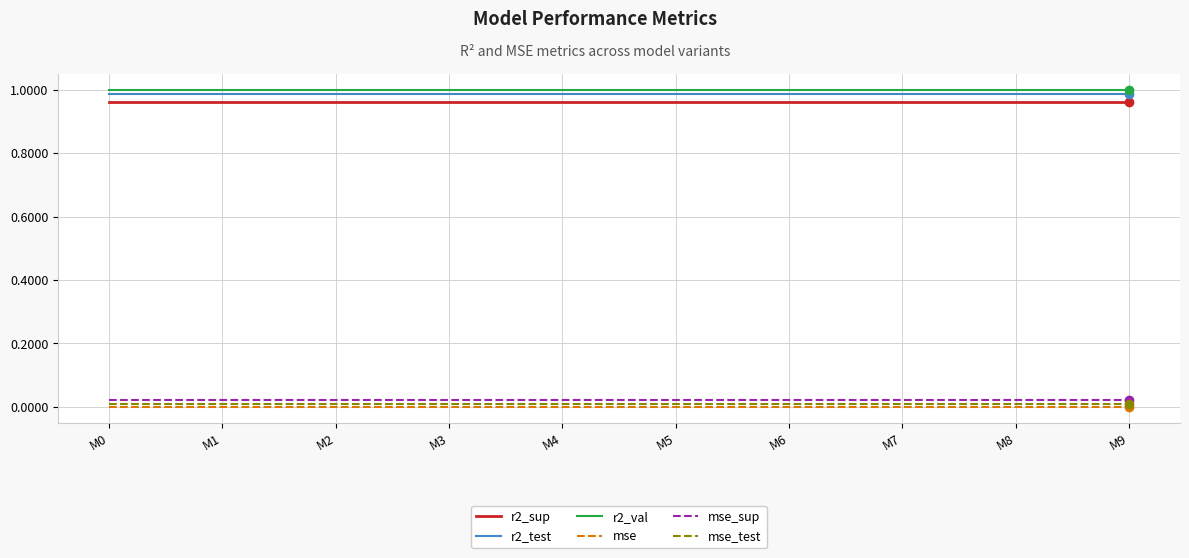

Is the value of r2_sup at M1 greater than the value of r2_val at M4?

No